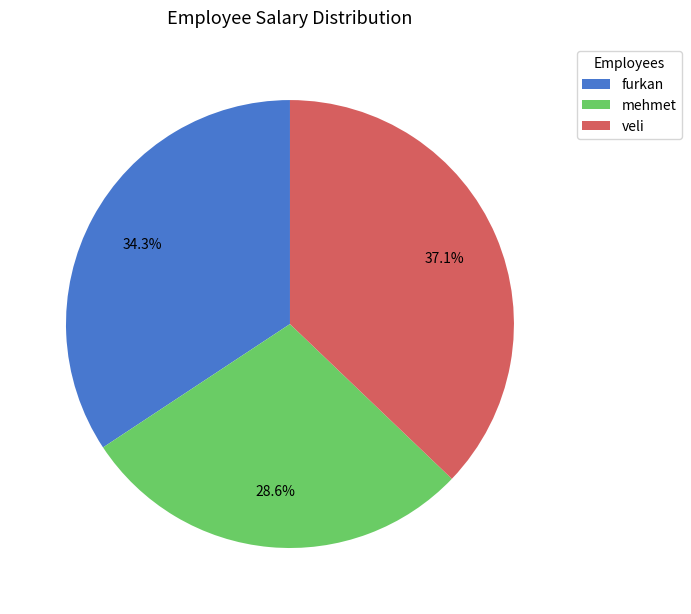

Rank the categories by value from lowest to highest.

mehmet, furkan, veli